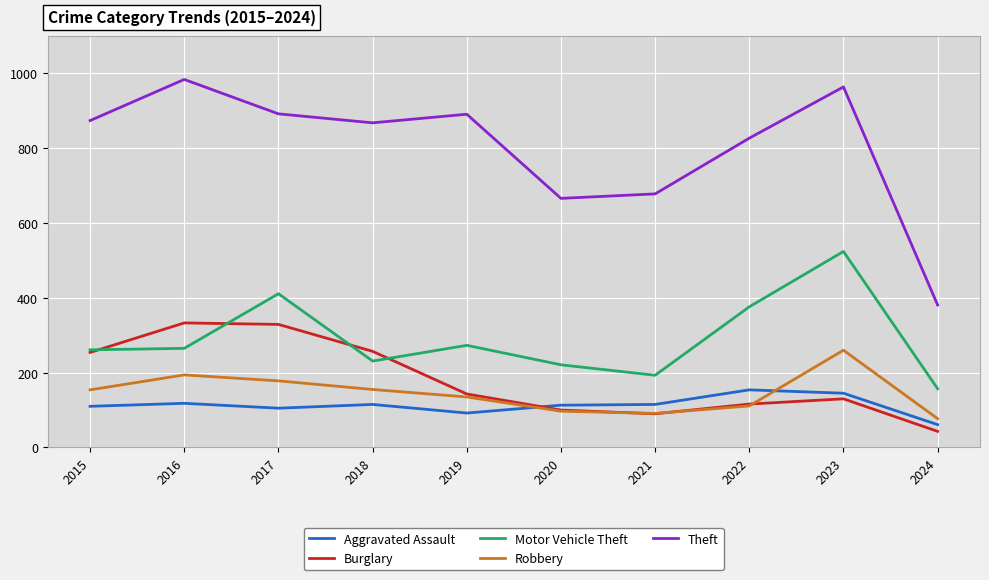

Where does the Burglary series first go above 143?

2015